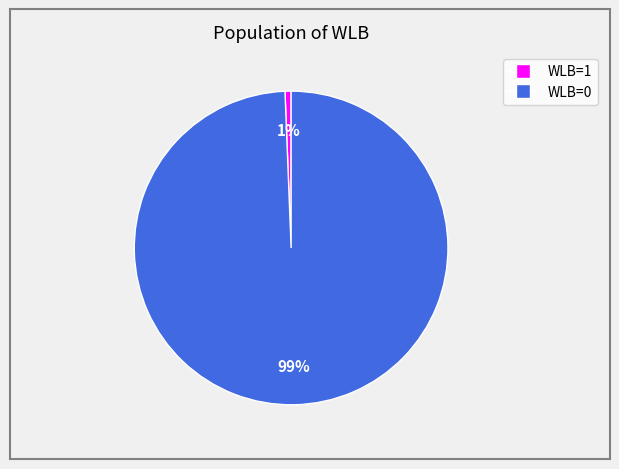

Does any single category account for the majority?

Yes